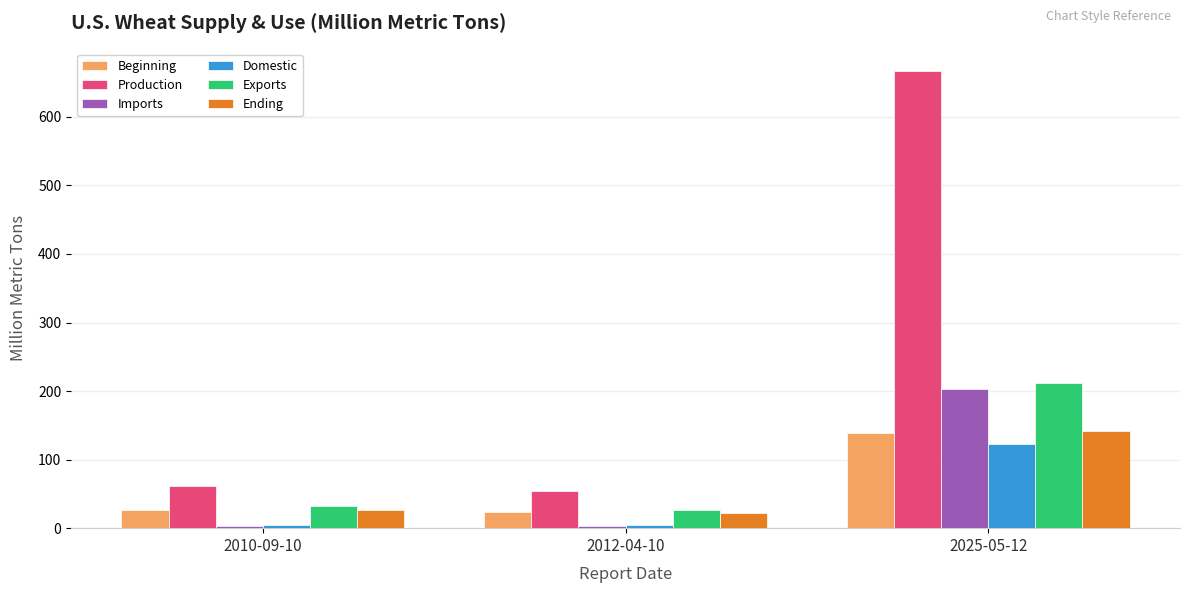

The value of Domestic at 2010-09-10 is 4.6. True or false?

True